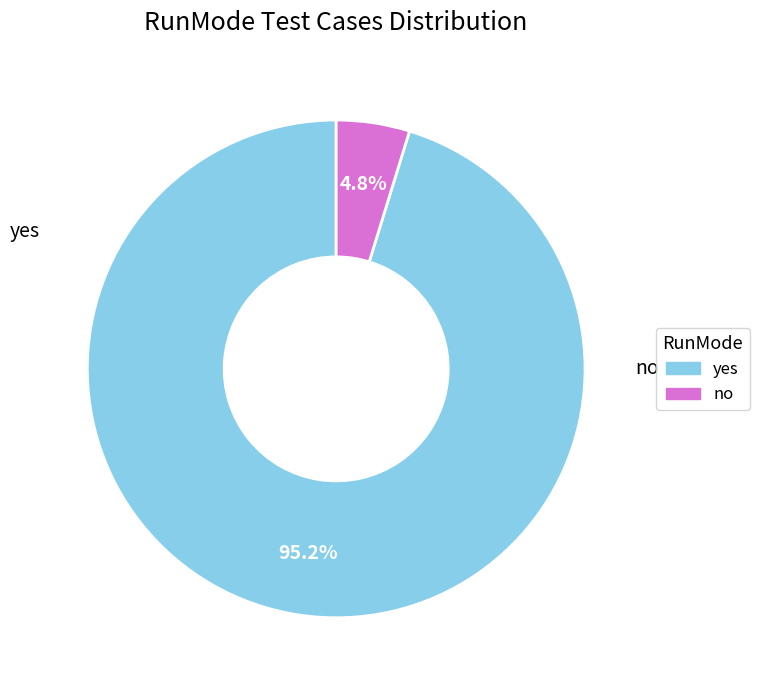

Does any single category account for the majority?

Yes